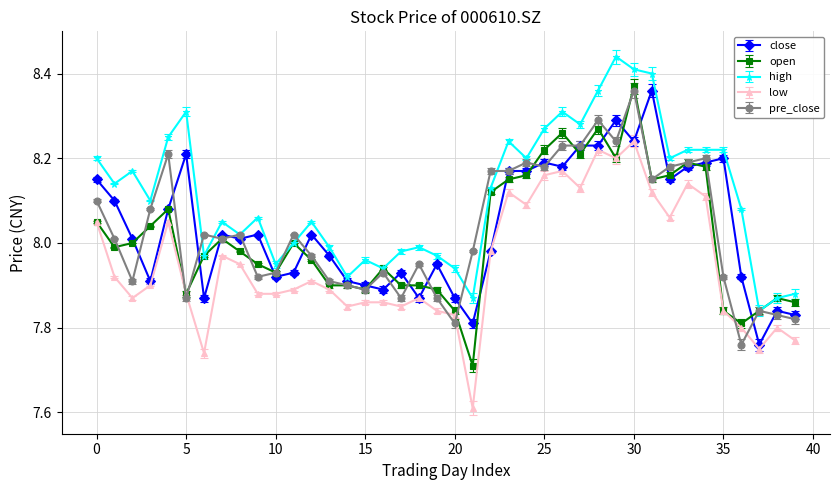

Which series has the widest spread of values?

open